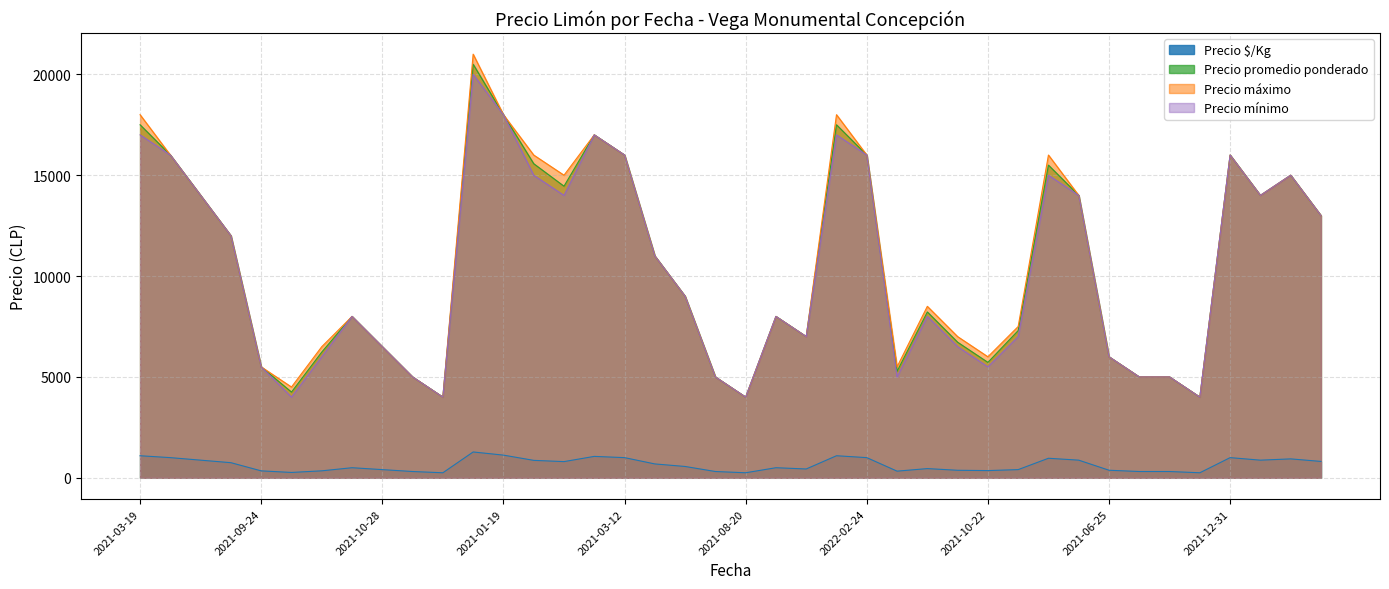

Which category has the lowest value across all series?

2021-08-17